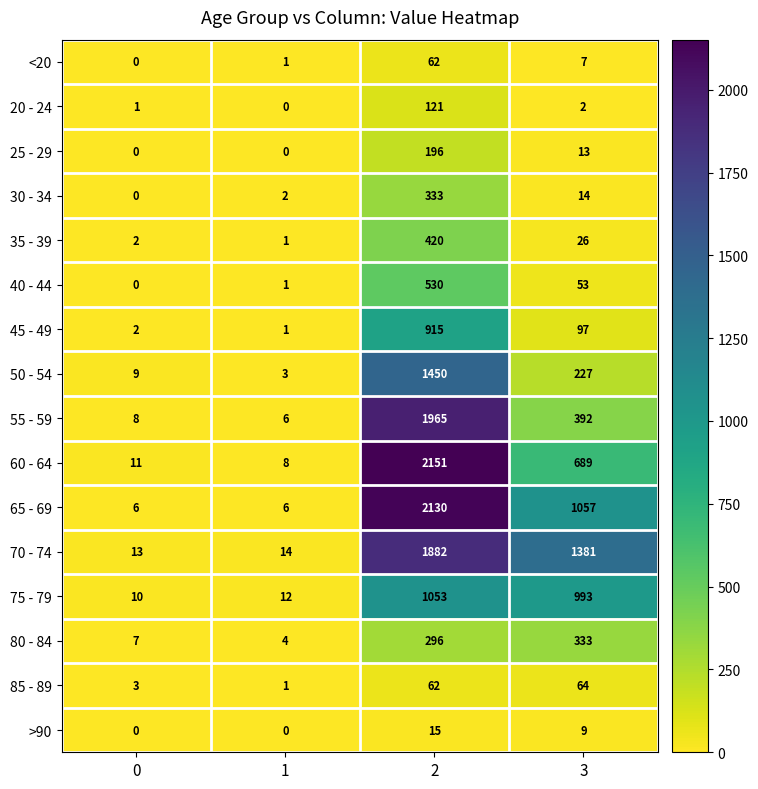

What is the highest value of the <20 series?

62